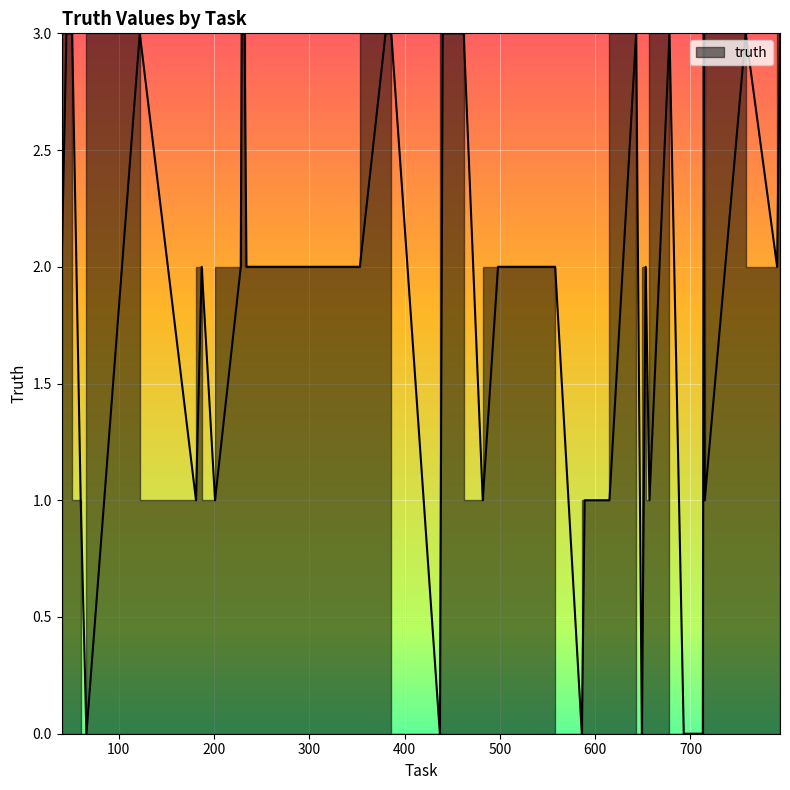

At which label does the data first exceed 2?

45